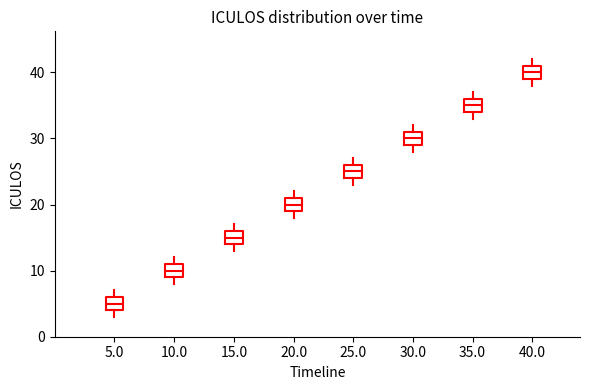

Which box has the lowest median line?

5.0